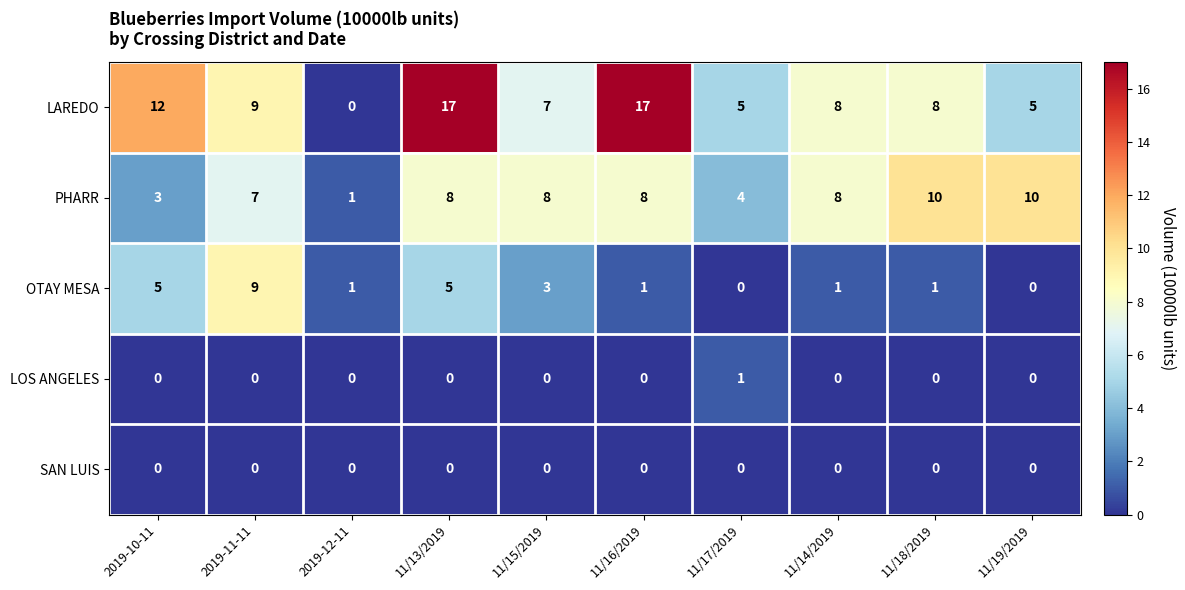

What is the total value across all series at 2019-11-11?

25